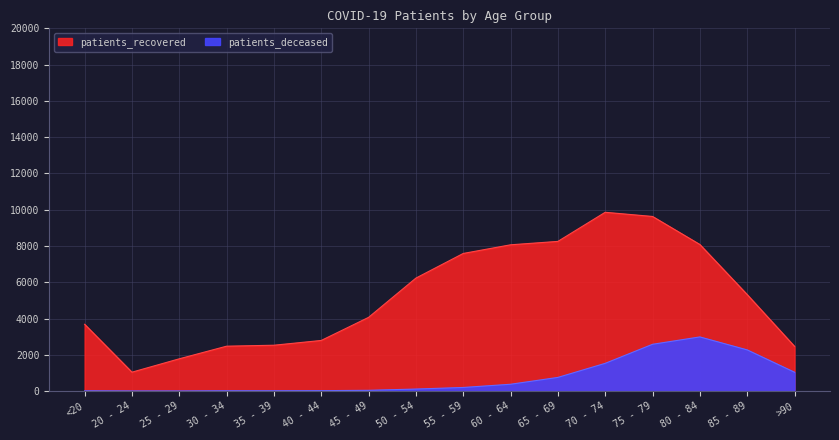

True or false: patients_deceased and patients_recovered cross at least once.

False